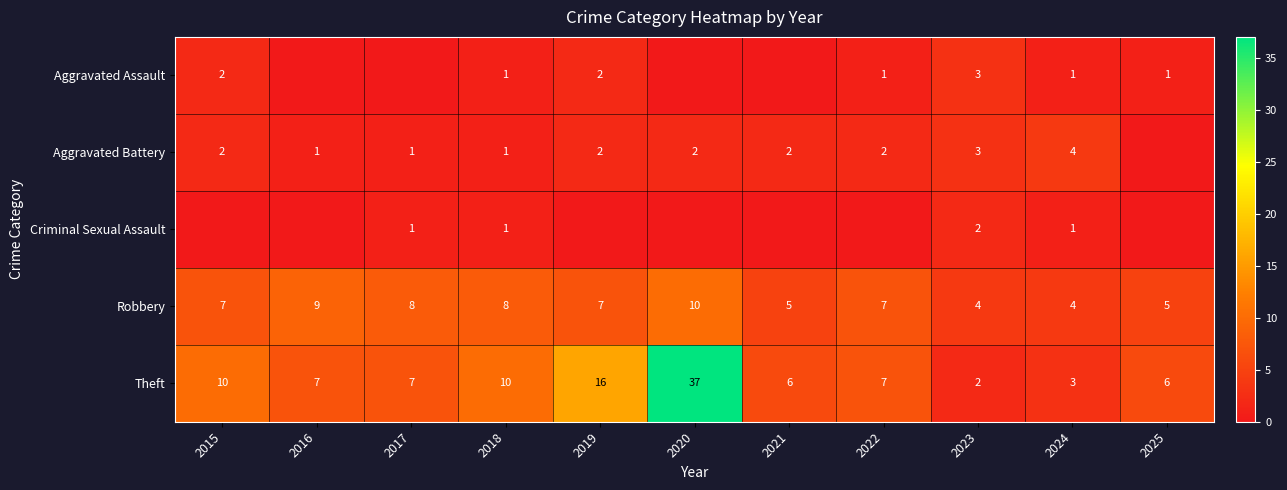

True or false: Aggravated Battery has a value of 1 at 2018.

True